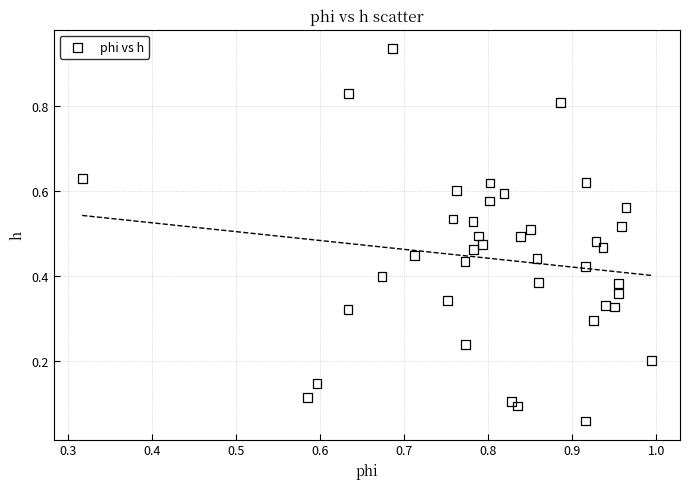

What is the range of X values (max minus min)?

0.7